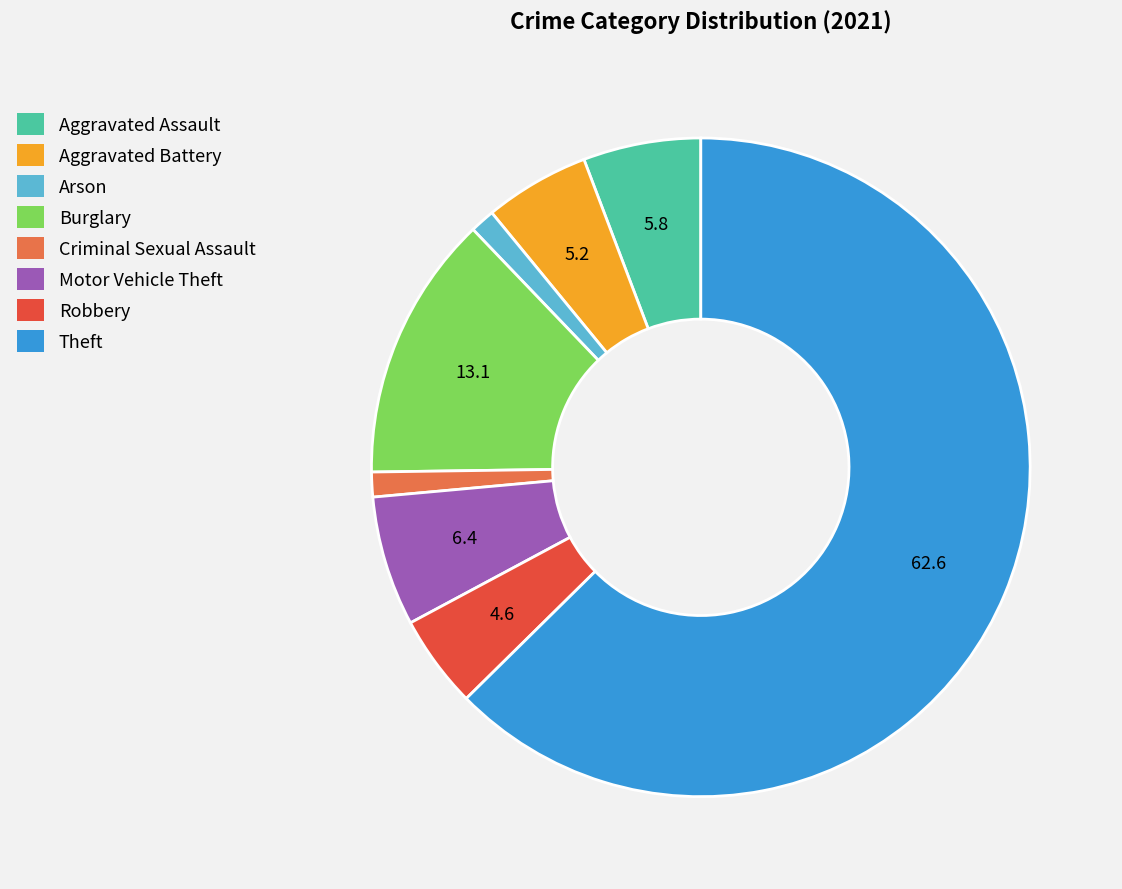

Approximately how many times larger is the value at Arson compared to Robbery?

0.3